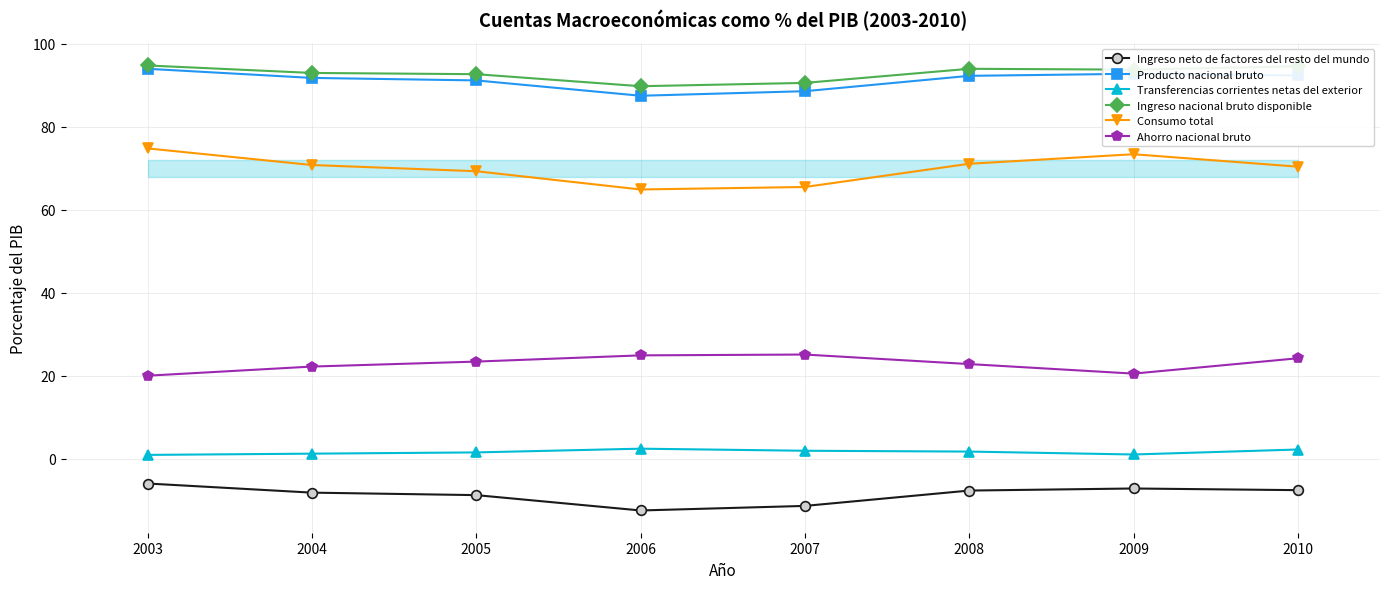

What is the value of the Ingreso neto de factores del resto del mundo point at the 5th from the left?

-11.4